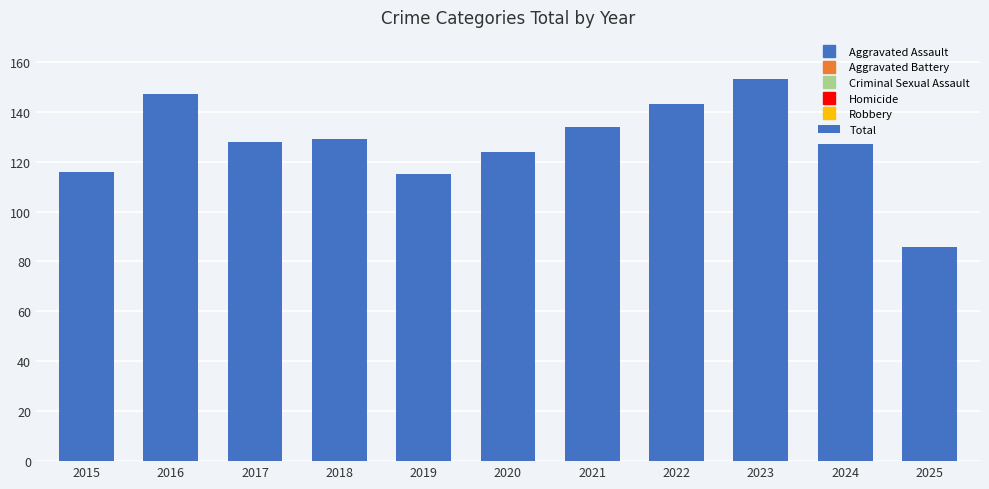

What value does the data have at 2022, to the nearest 10?

140